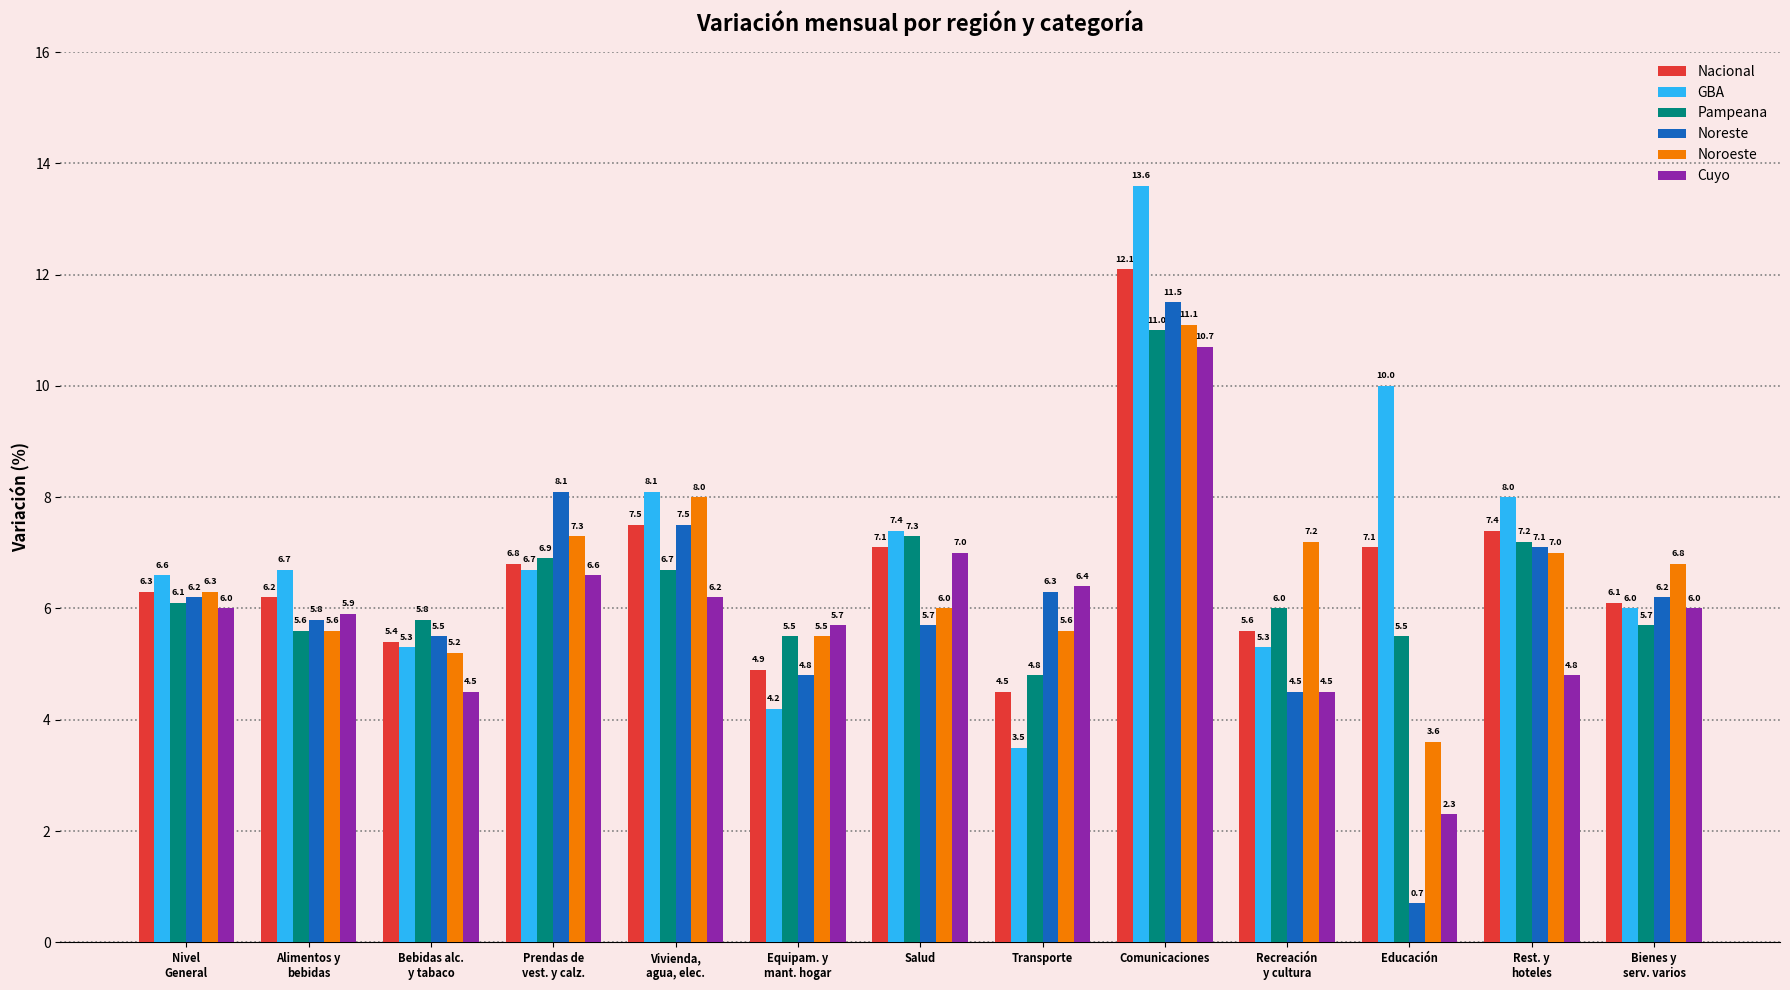

What position from the right is Vivienda,
agua, elec.?

9